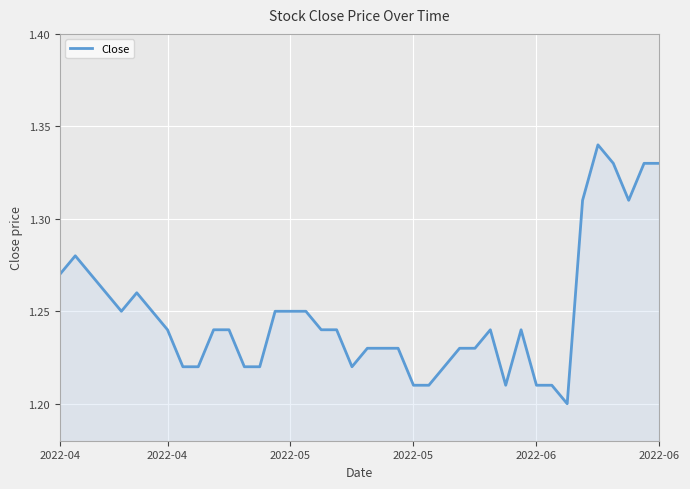

What is the maximum value shown in the chart?

1.3